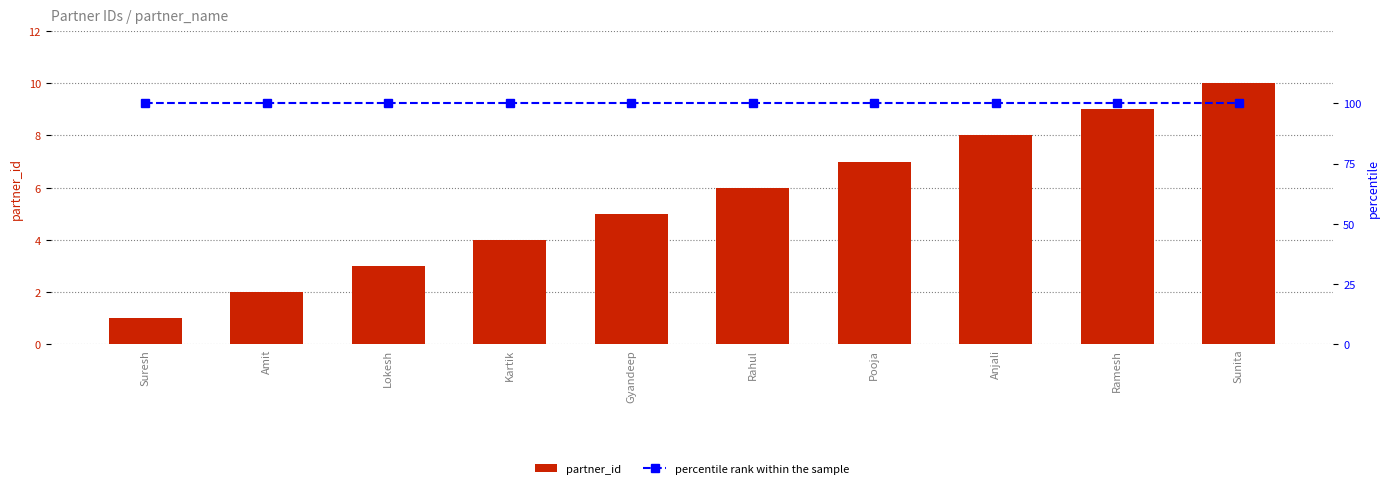

Rank the series at Amit from lowest to highest value.

partner_id, percentile rank within the sample